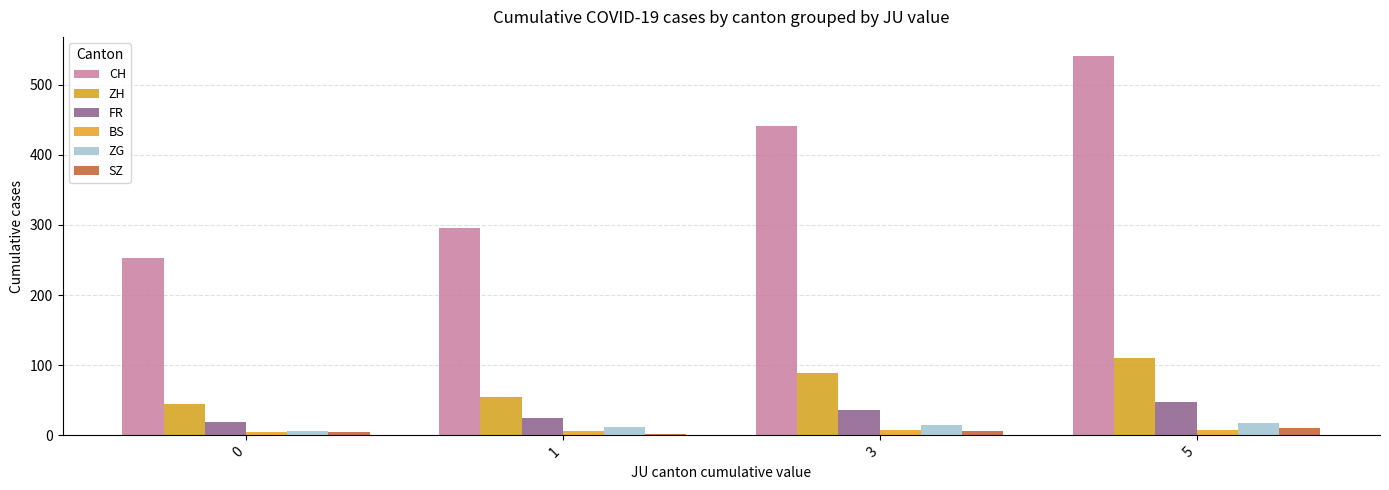

Which series has the largest range (max minus min)?

CH